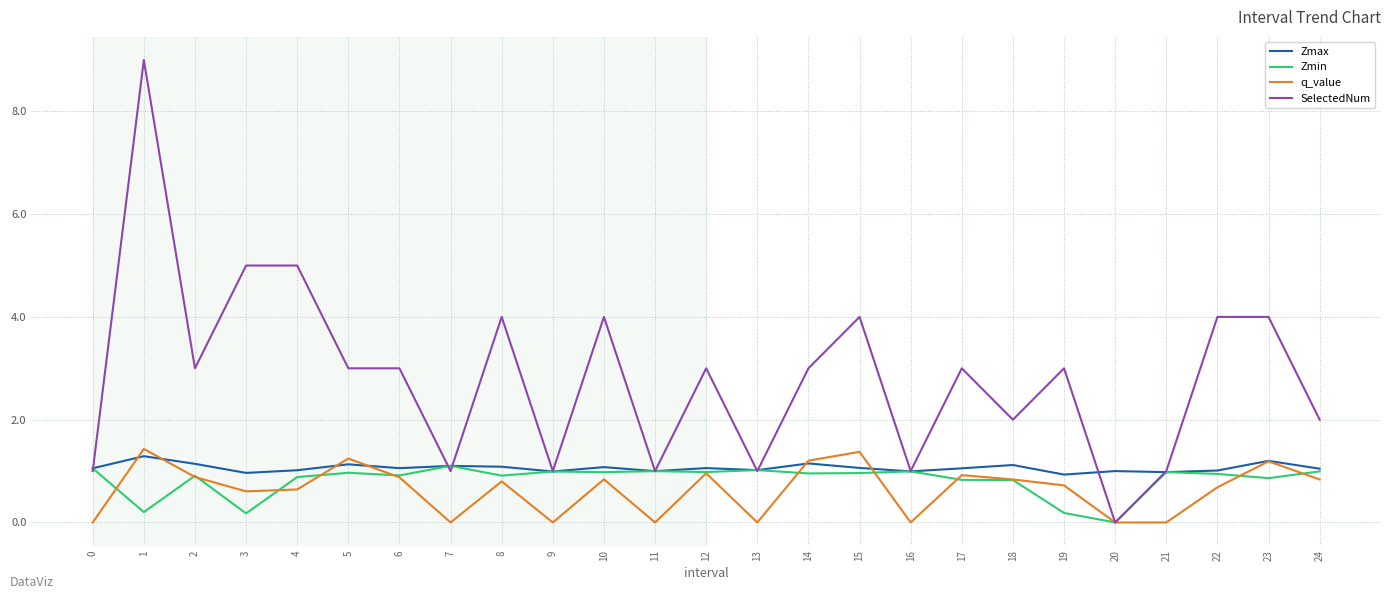

Rank the series by their maximum value, from highest to lowest.

SelectedNum, q_value, Zmax, Zmin